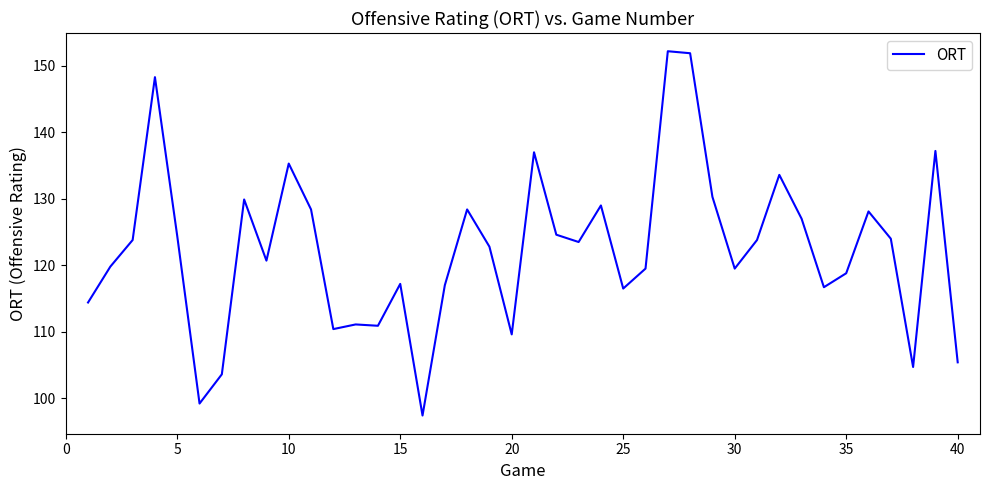

What is the smallest value displayed?

97.4